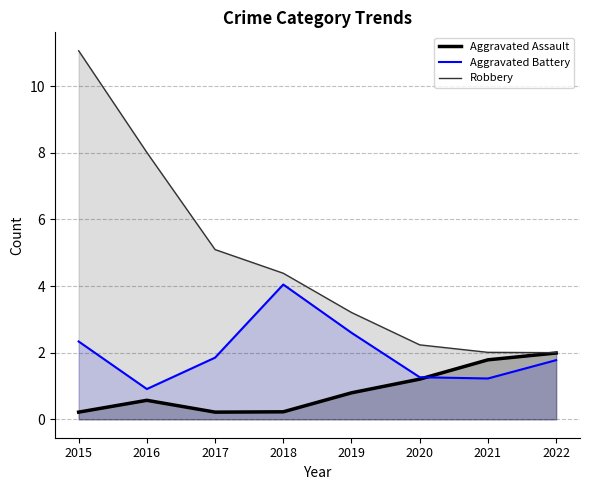

What is the difference between the maximum and second lowest values in the Aggravated Battery series?

2.8